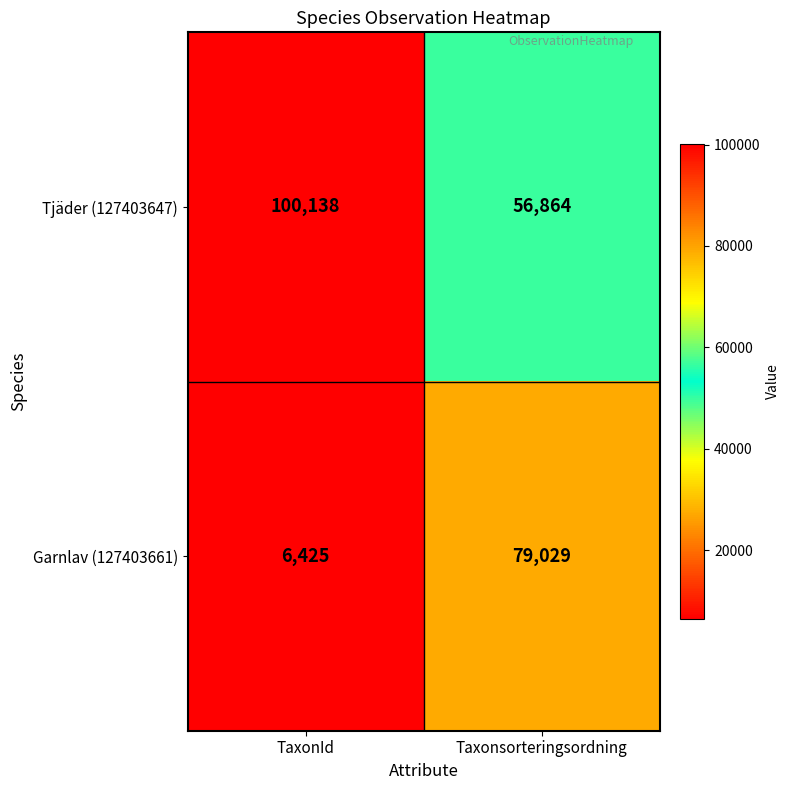

Which series has the widest spread of values?

Garnlav (127403661)